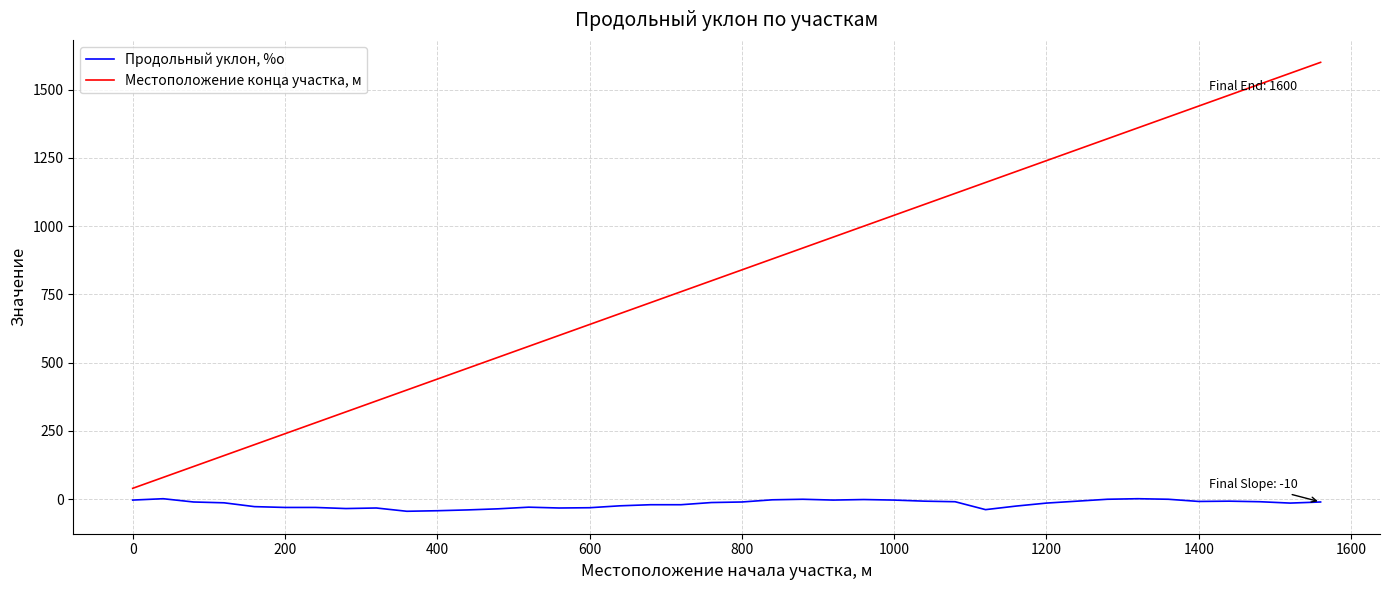

At how many categories does at least one series exceed 102?

38